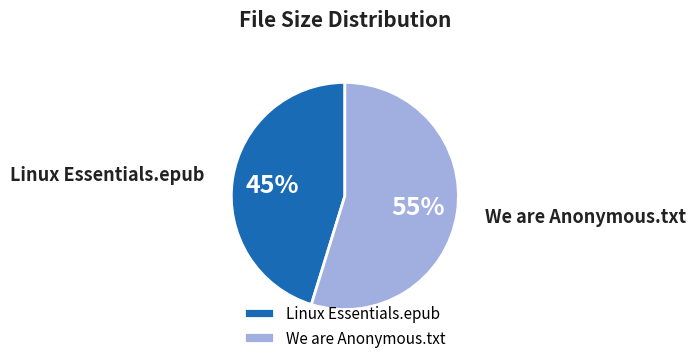

Which has a higher value, Linux Essentials.epub or We are Anonymous.txt?

We are Anonymous.txt